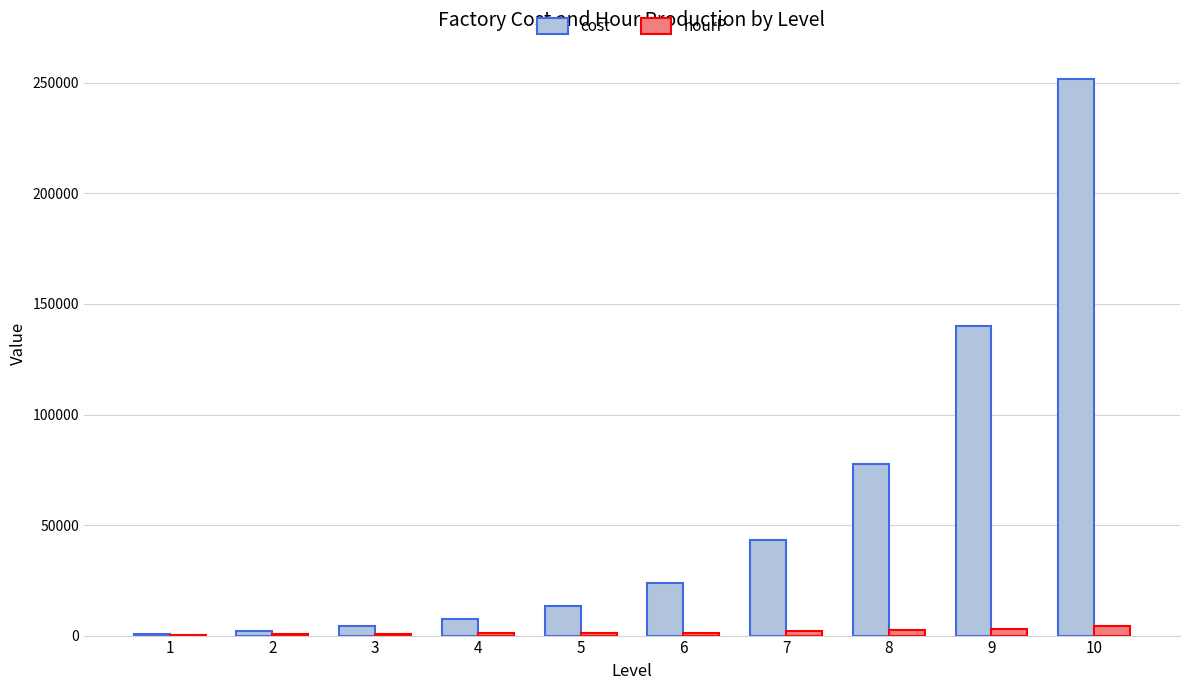

At which category is the sum across all series the highest?

10